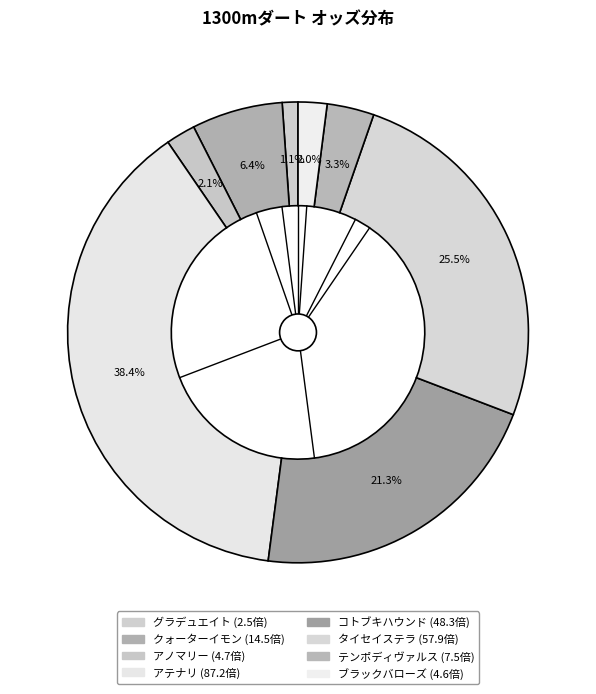

Is it true that グラデュエイト is 9% of the pie?

False